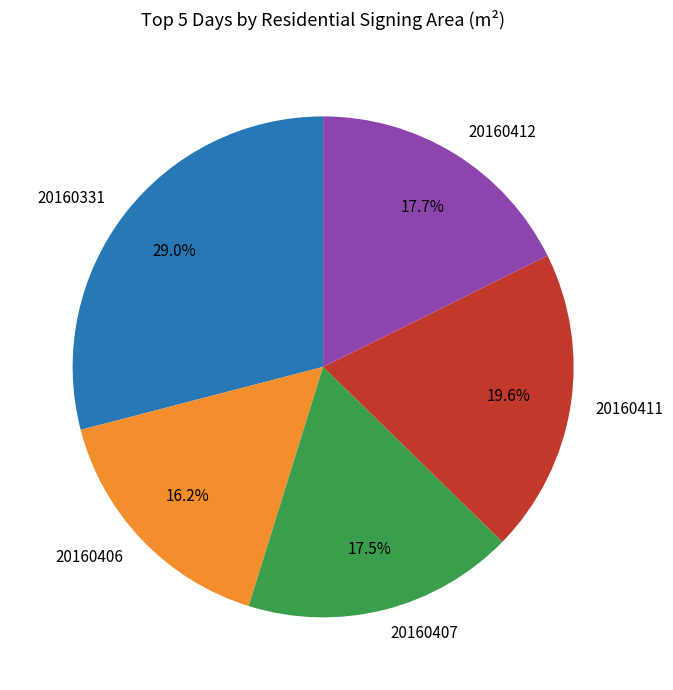

What is the ratio of the value at 20160407 to the value at 20160412?

1.0